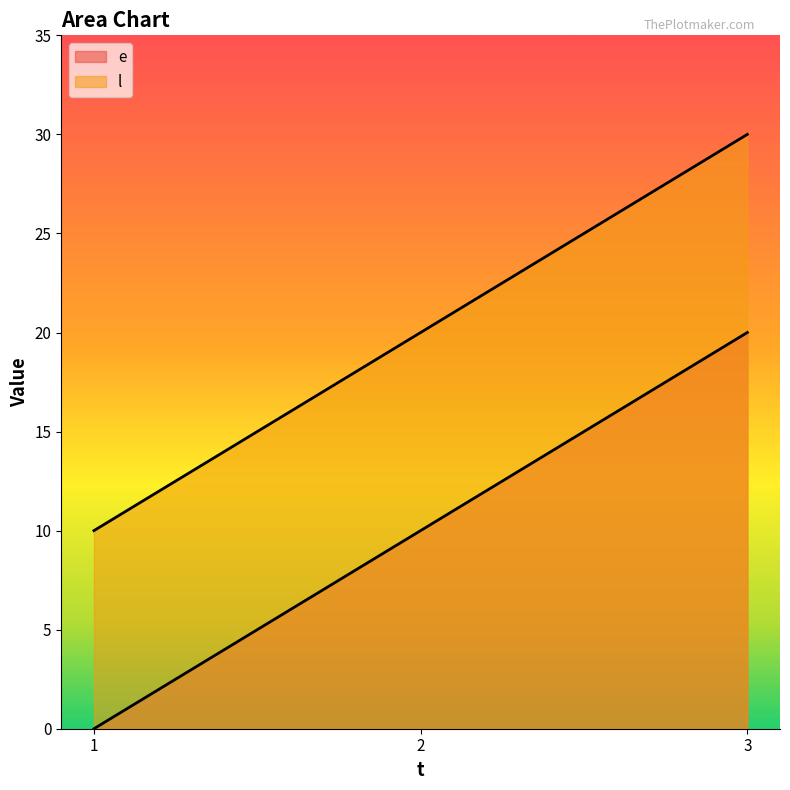

What are all the series names shown in the legend?

e, l